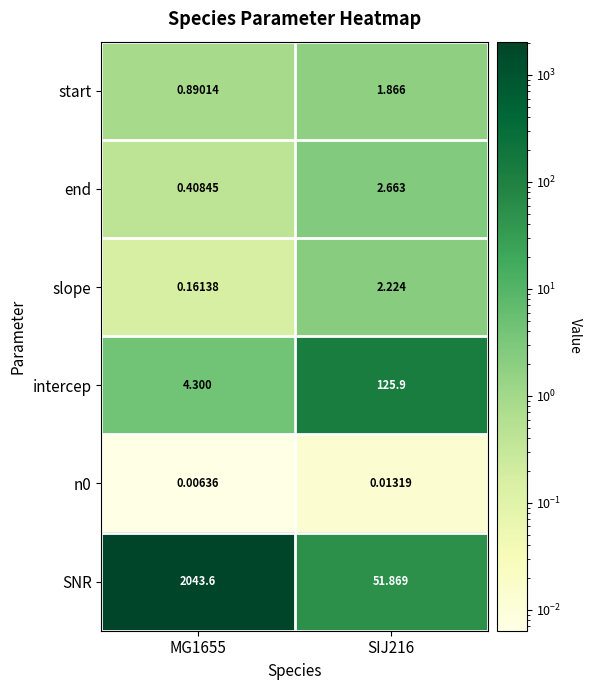

Which category has the highest value across all series?

MG1655